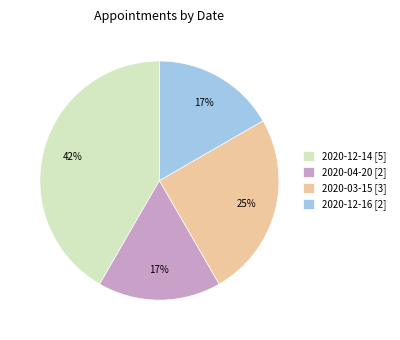

Between 2020-12-16 [2] and 2020-03-15 [3], which is larger?

2020-03-15 [3]